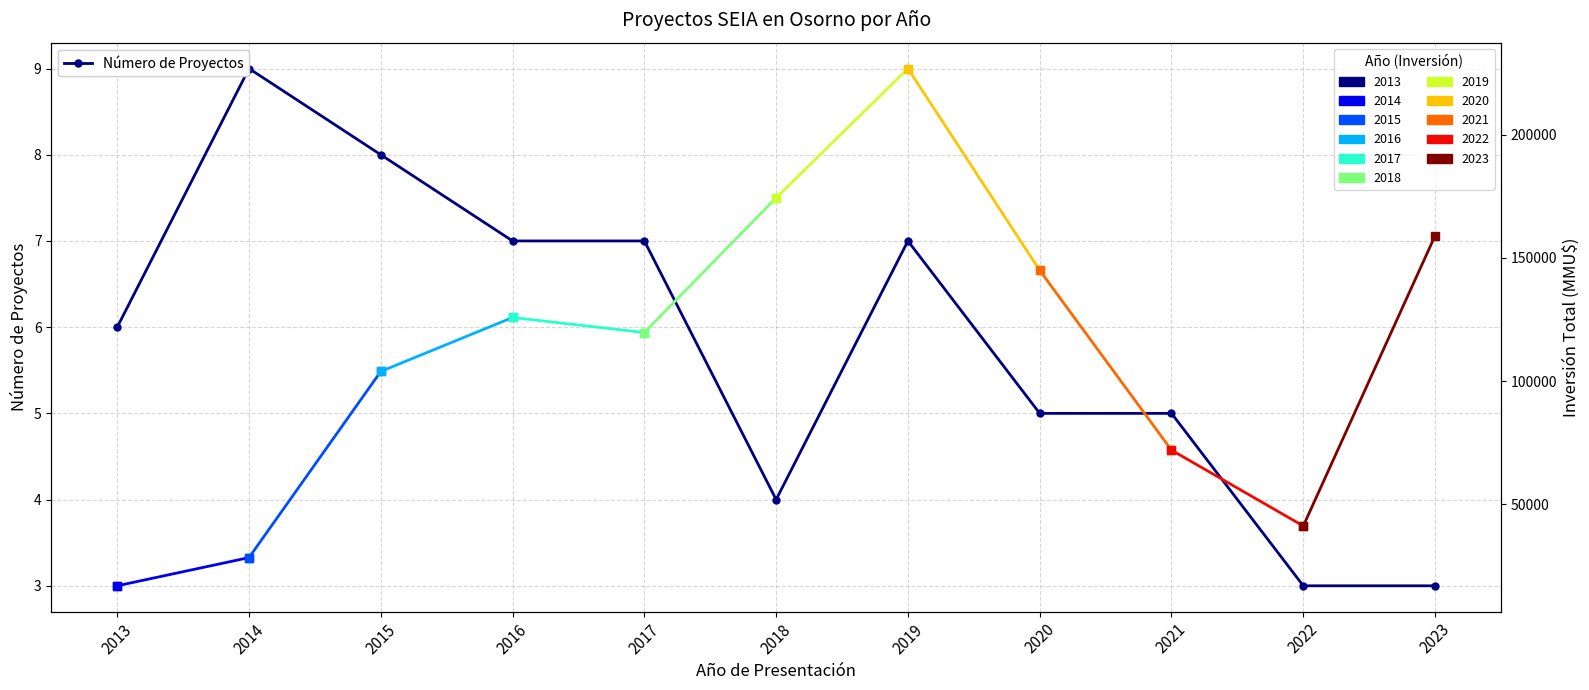

What is the value of the 5th point from the left?

7